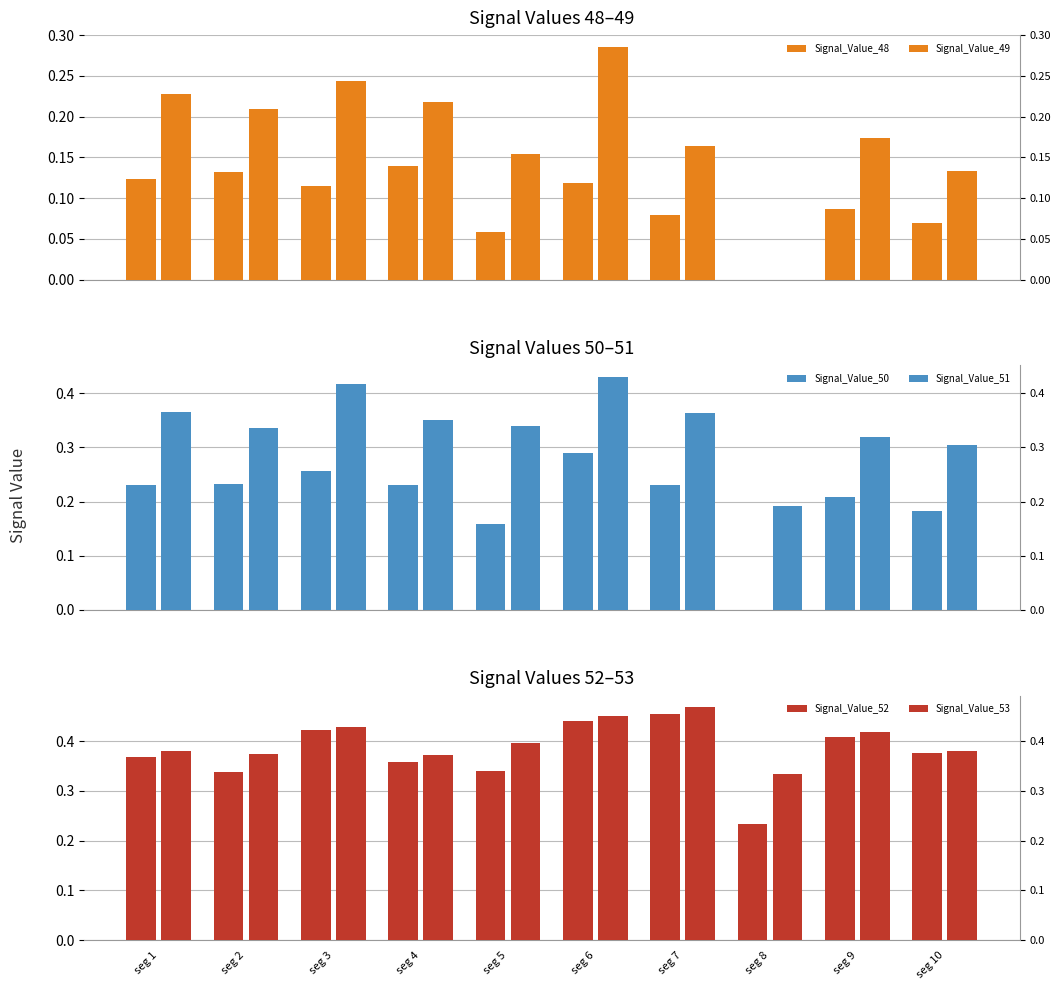

At which category is the sum across all series the highest?

seg 6